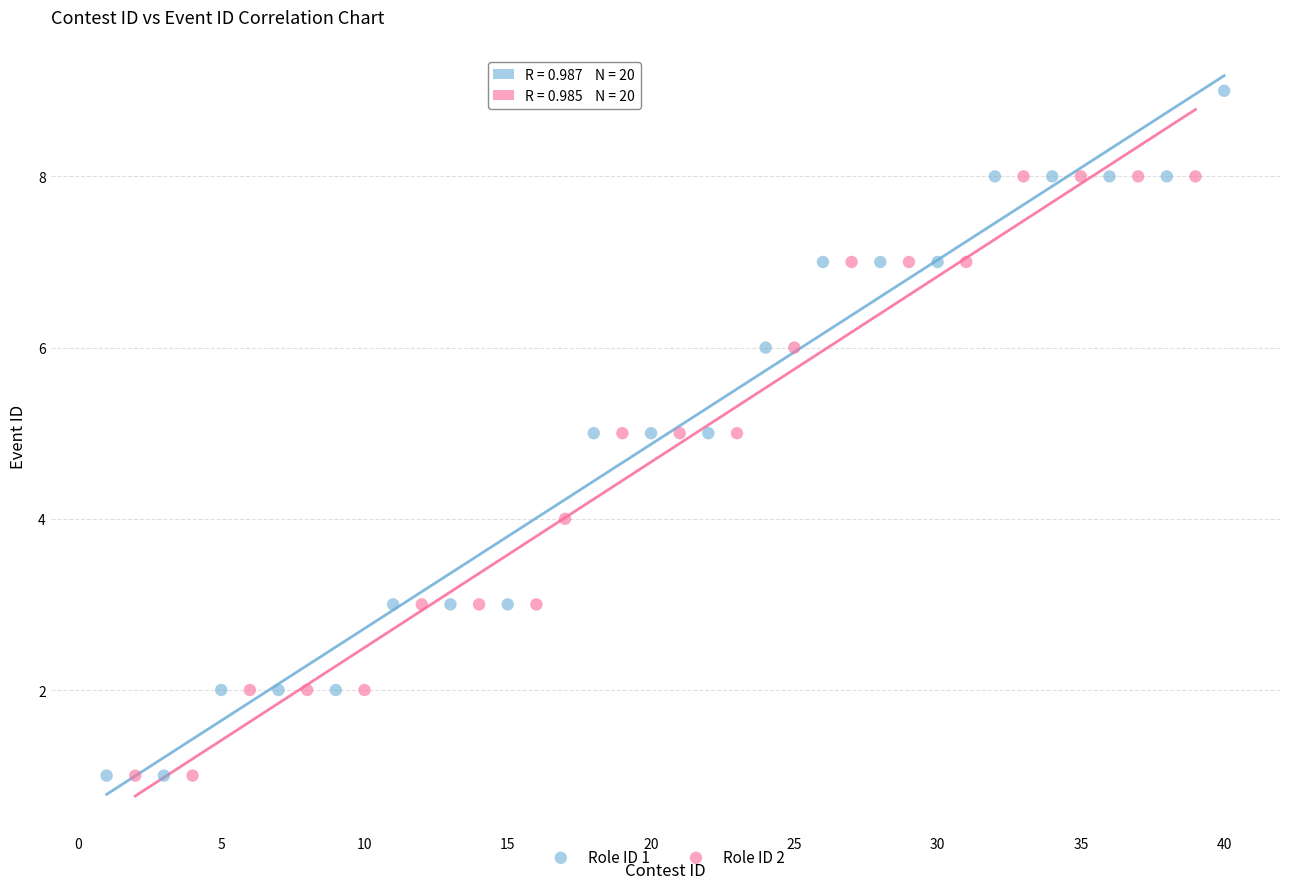

Which series reaches the maximum Y coordinate?

Role ID 1